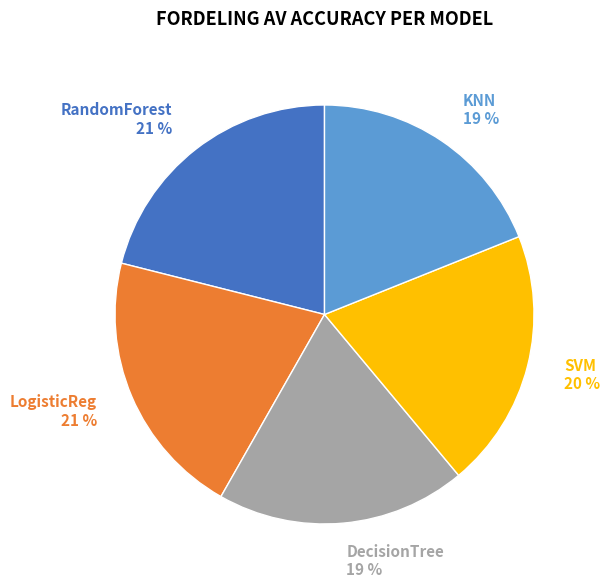

Is there a majority slice in this chart?

No